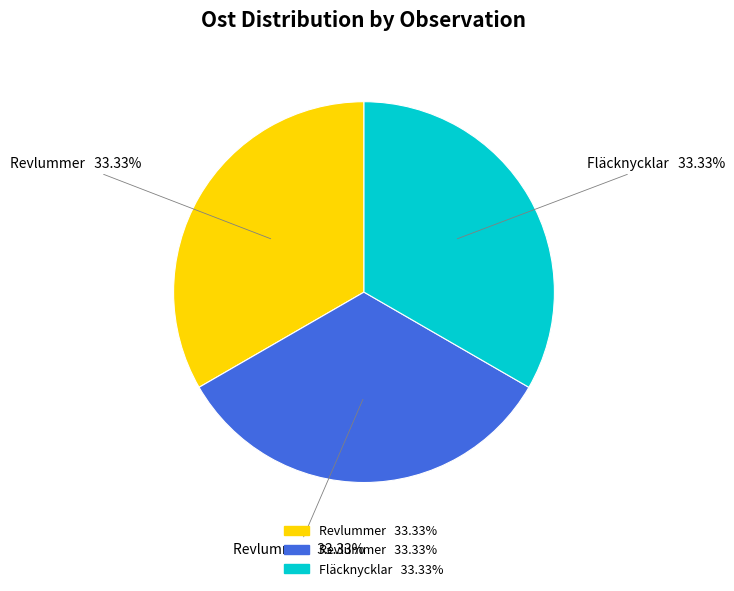

Does any single category account for the majority?

No